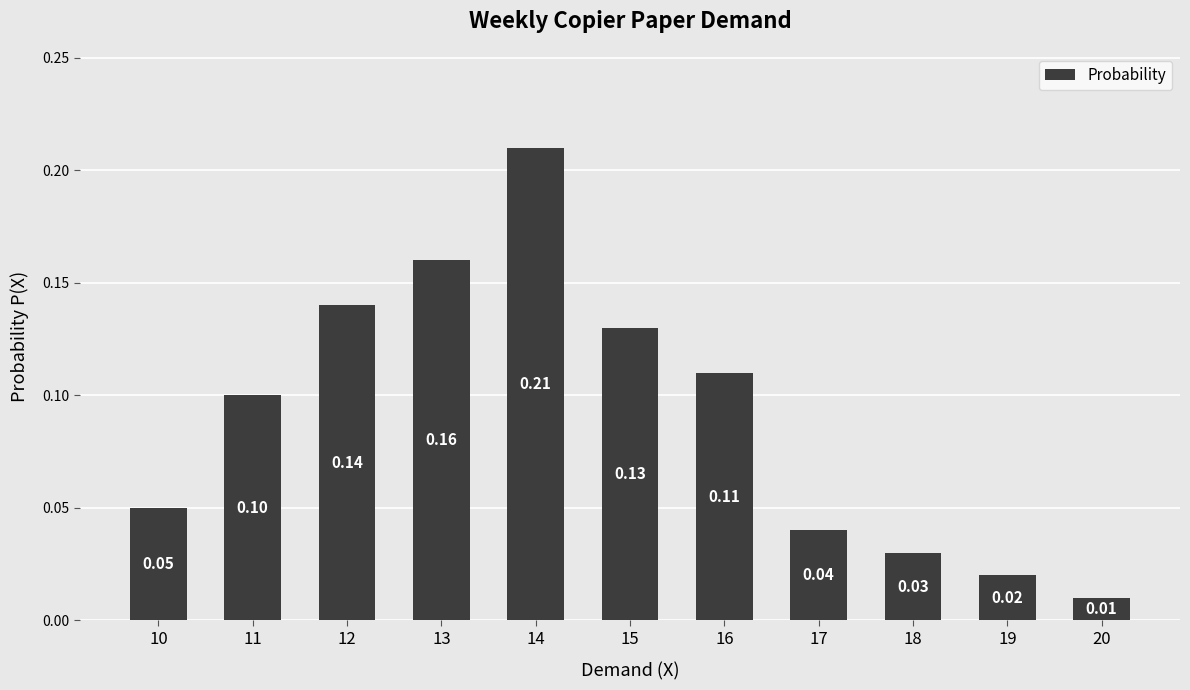

List the labels in order of value, largest first.

14, 13, 12, 15, 16, 11, 10, 17, 18, 19, 20